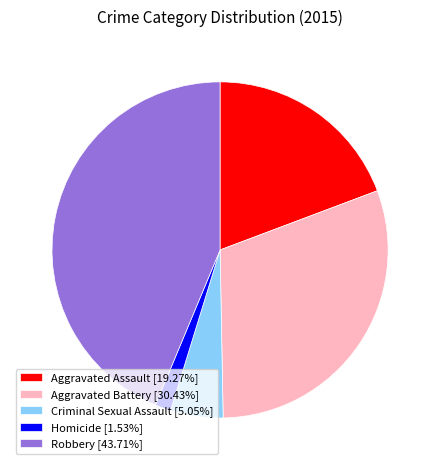

What is the ratio of the value at Aggravated Battery [30.43%] to the value at Robbery [43.71%]?

0.7